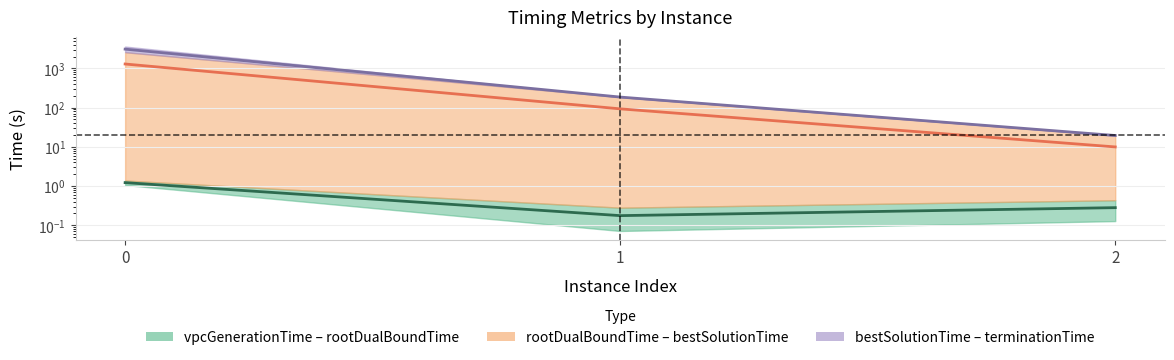

Reading left to right, what are all the values shown in this chart?

vpcGenerationTime: 0=1.2	1=0.2	2=0.3
rootDualBoundTime: 0=3092.5	1=185.7	2=19.5
bestSolutionTime: 0=1292.6	1=93.0	2=9.9